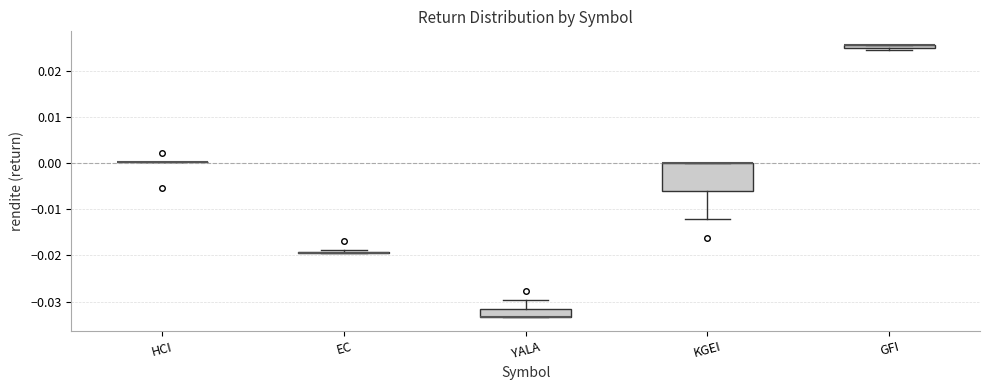

Comparing the boxes themselves (not the whiskers), which one is the tallest?

KGEI